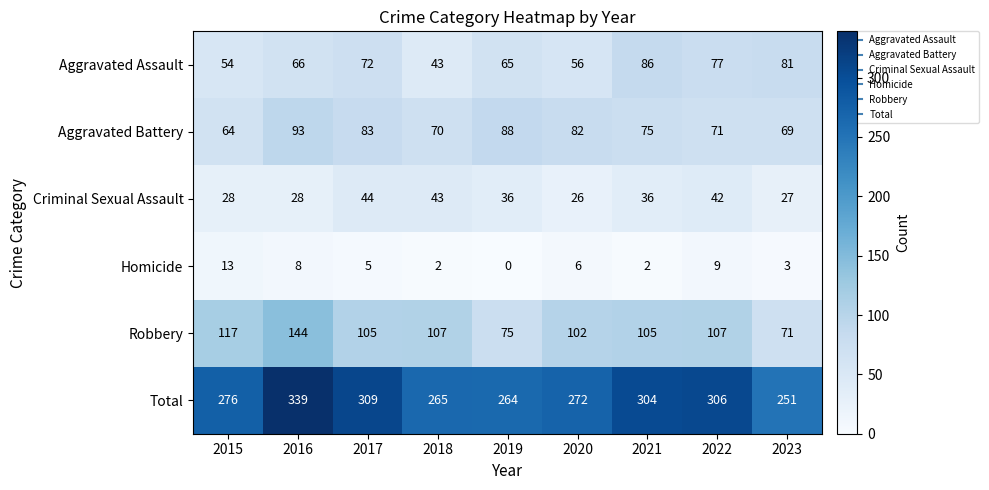

What is the maximum value for Criminal Sexual Assault?

44